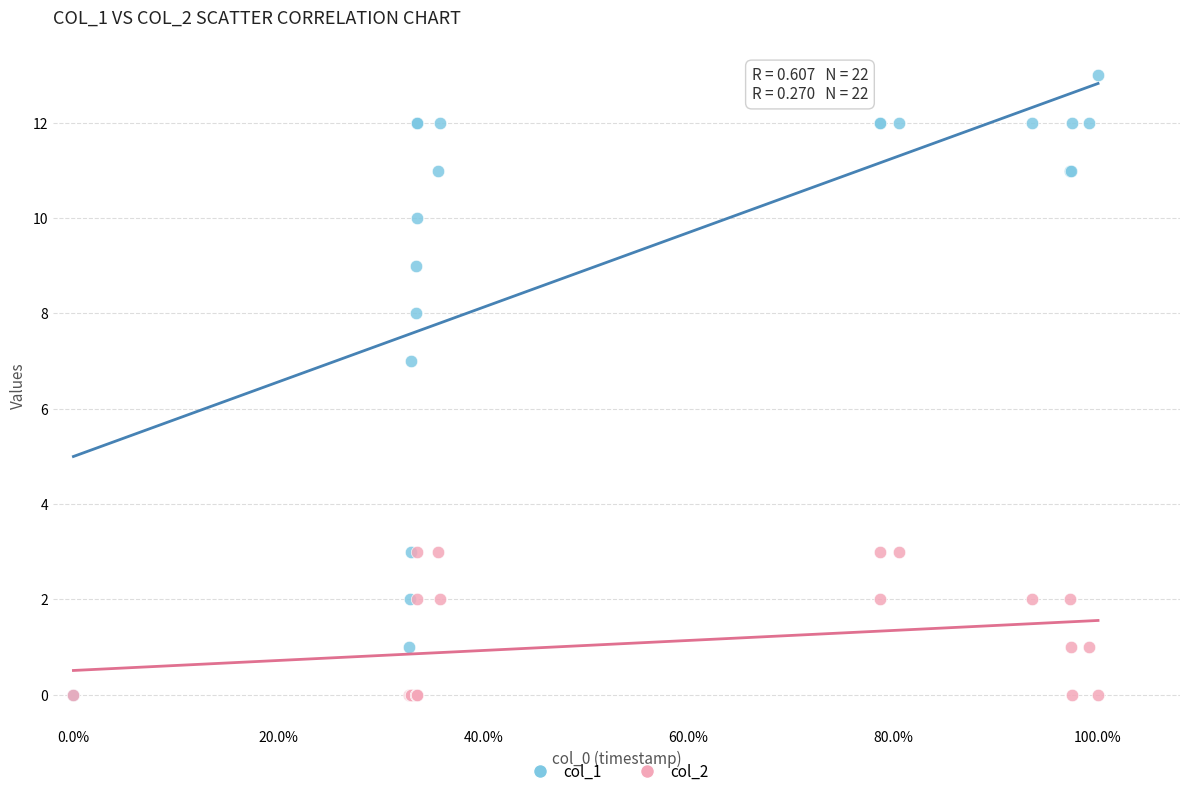

Across all series, what Y value is closest to 6?

7